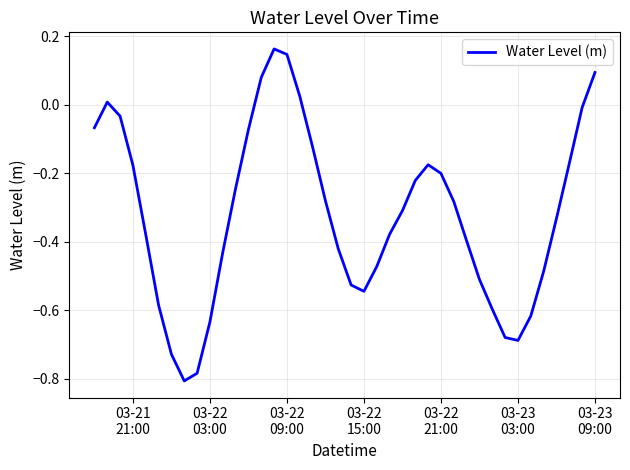

Is this an area chart (filled region under the line)?

No